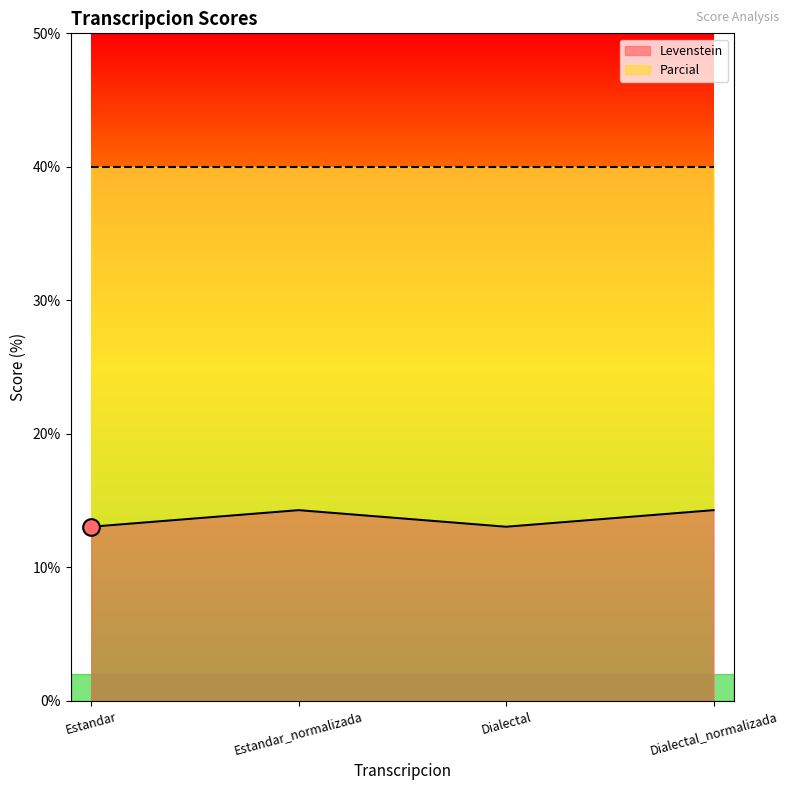

How many interior local peaks (higher than both neighbors) does the data have?

1